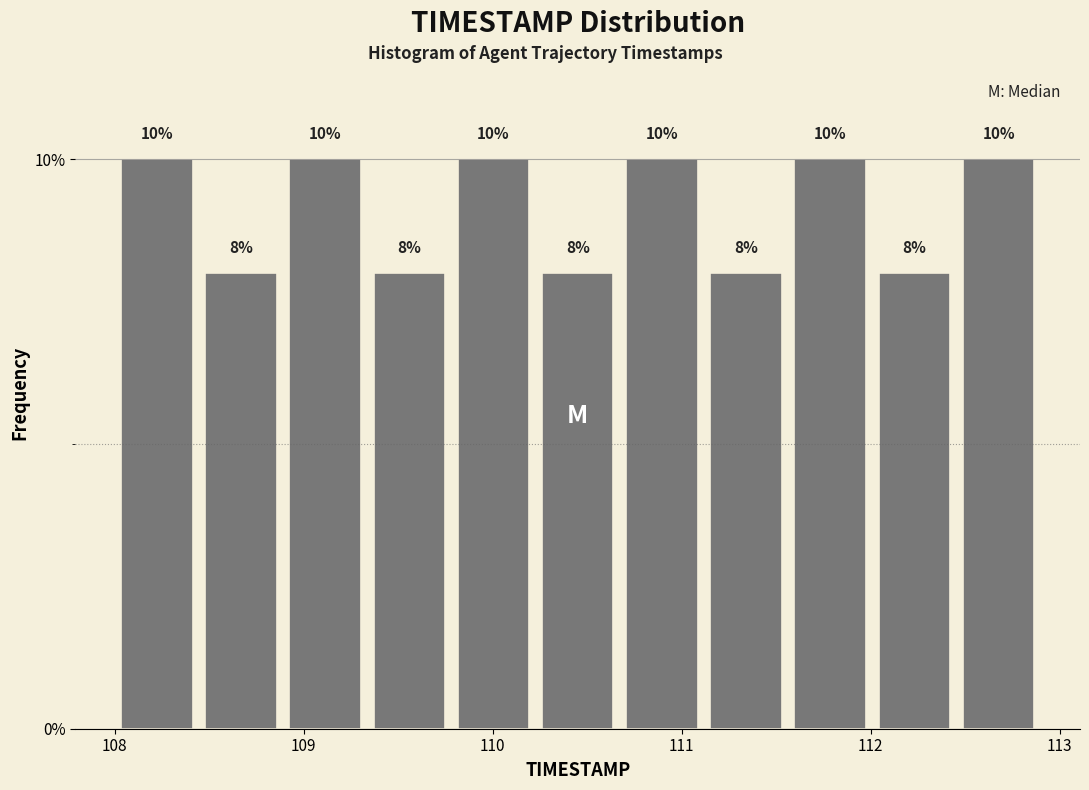

Reading left to right, list every bar in this chart as the range it spans on the x-axis followed by its height. The bar edges are not printed on the chart, so give them approximately, as read against the axis.

108.0 to 108.4: 10
108.4 to 108.9: 8
108.9 to 109.3: 10
109.3 to 109.8: 8
109.8 to 110.2: 10
110.2 to 110.7: 8
110.7 to 111.1: 10
111.1 to 111.6: 8
111.6 to 112.0: 10
112.0 to 112.5: 8
112.5 to 112.9: 10